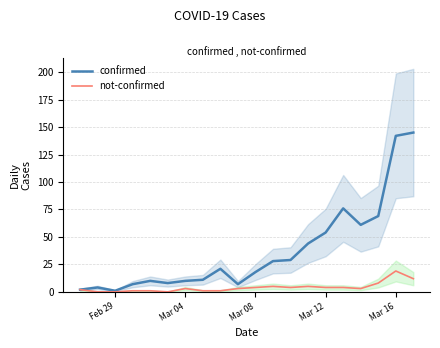

What is the approximate value of not-confirmed at Mar 12?

4